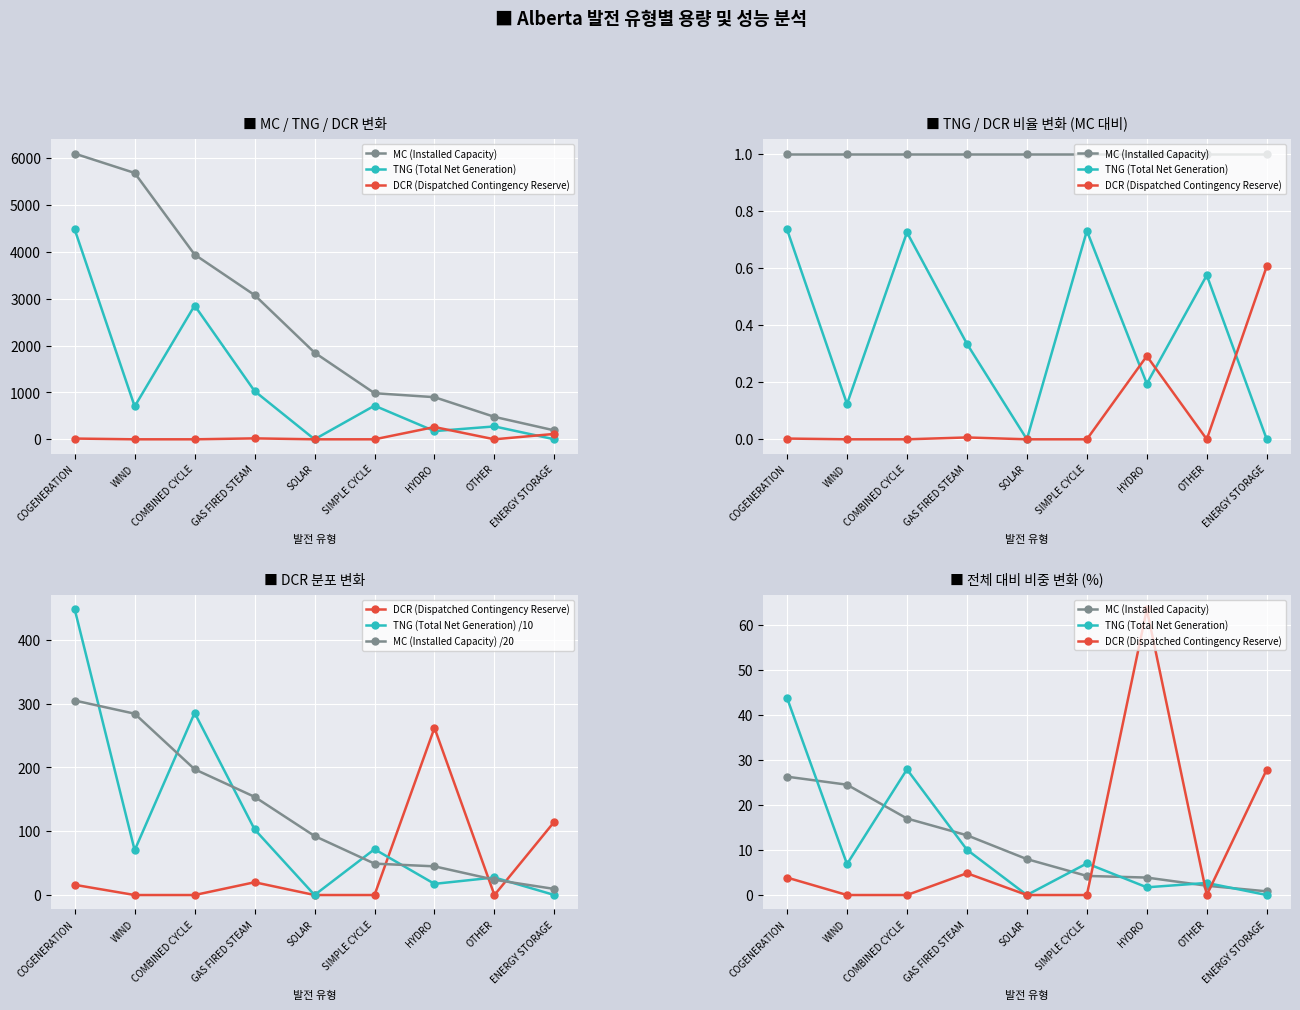

True or false: TNG (Total Net Generation) /10 has more than 2 points higher than both neighbors.

True